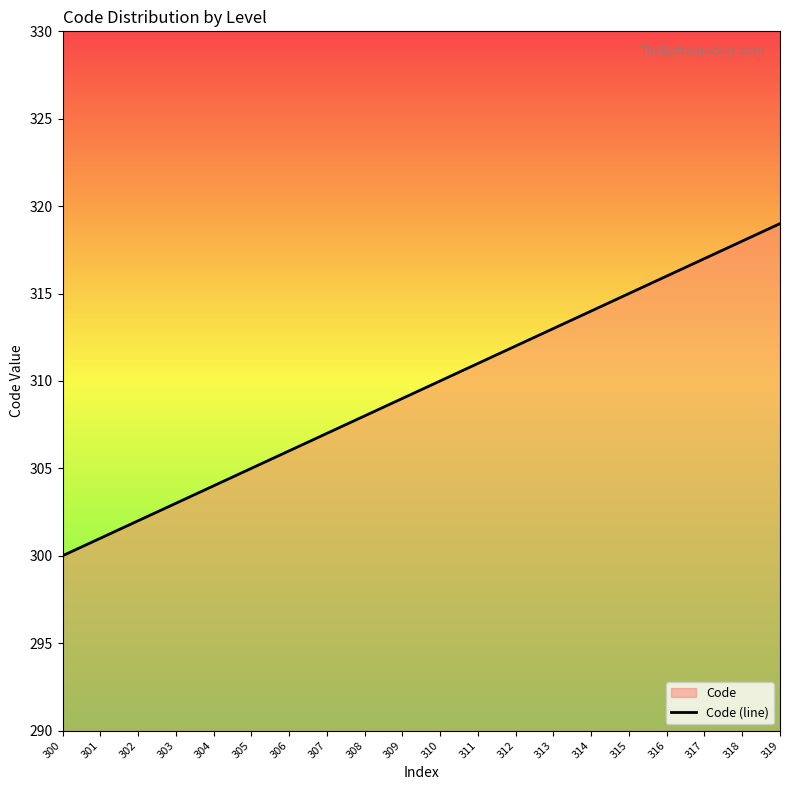

Reading right to left, extract all data points from this chart.

319=319	318=318	317=317	316=316	315=315	314=314	313=313	312=312	311=311	310=310	309=309	308=308	307=307	306=306	305=305	304=304	303=303	302=302	301=301	300=300